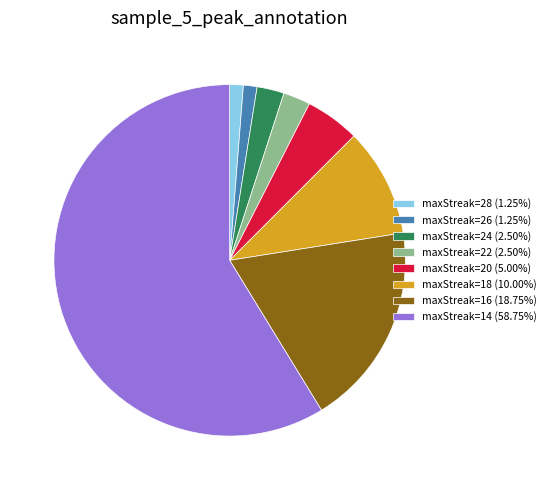

What is the ratio of the value at maxStreak=14 (58.75%) to the value at maxStreak=26 (1.25%)?

47.0